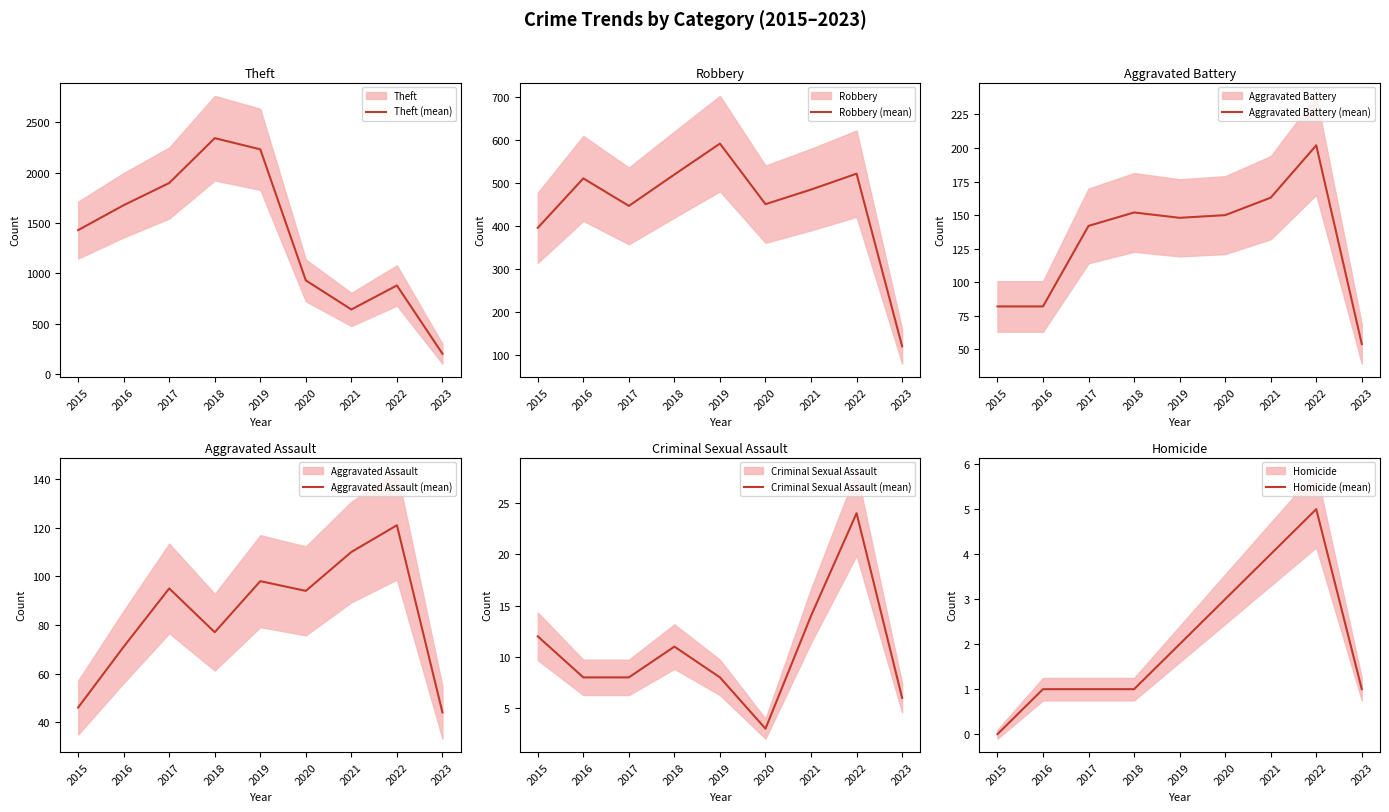

Is it true that Aggravated Assault (mean) equals 94 at 2020?

True